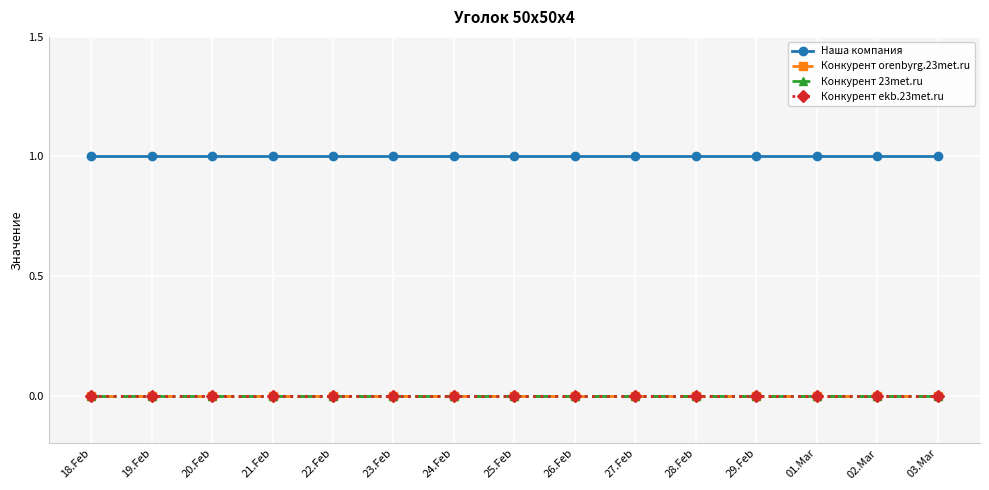

Is this an area chart (filled region under the line)?

No